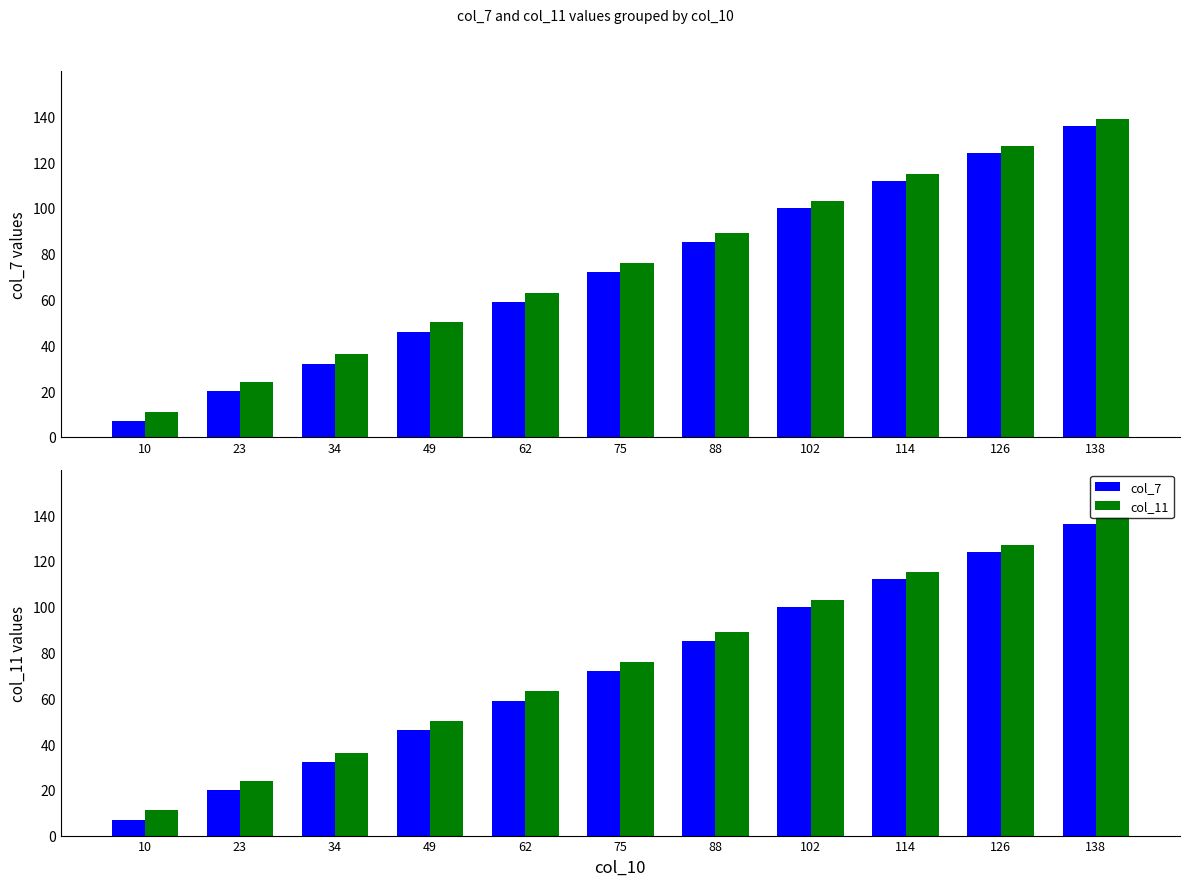

What is the sum of all col_11 values?

833